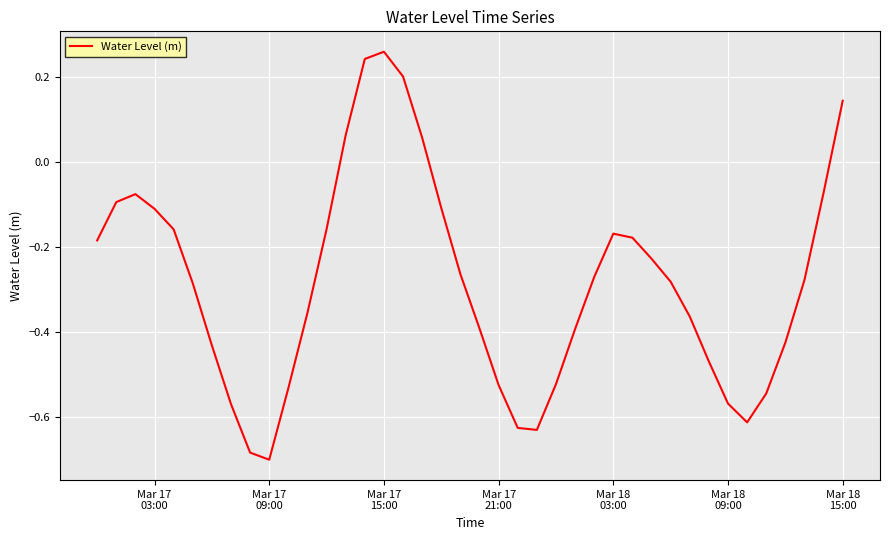

How many lines are shown in the chart?

1